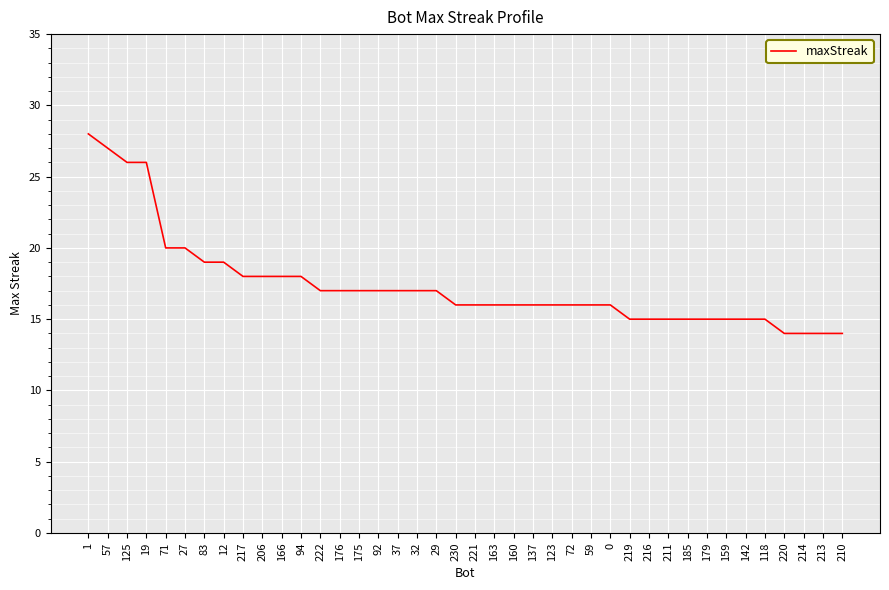

The value at 211 is 10. True or false?

False